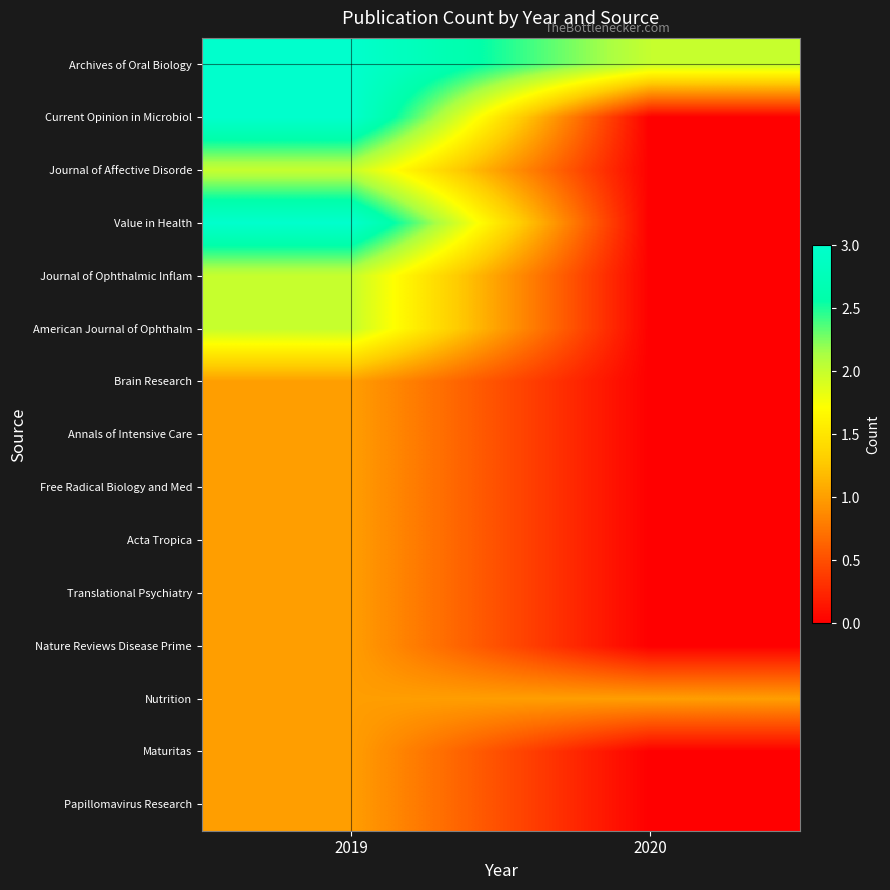

Which series has the largest total across all categories?

Archives of Oral Biology